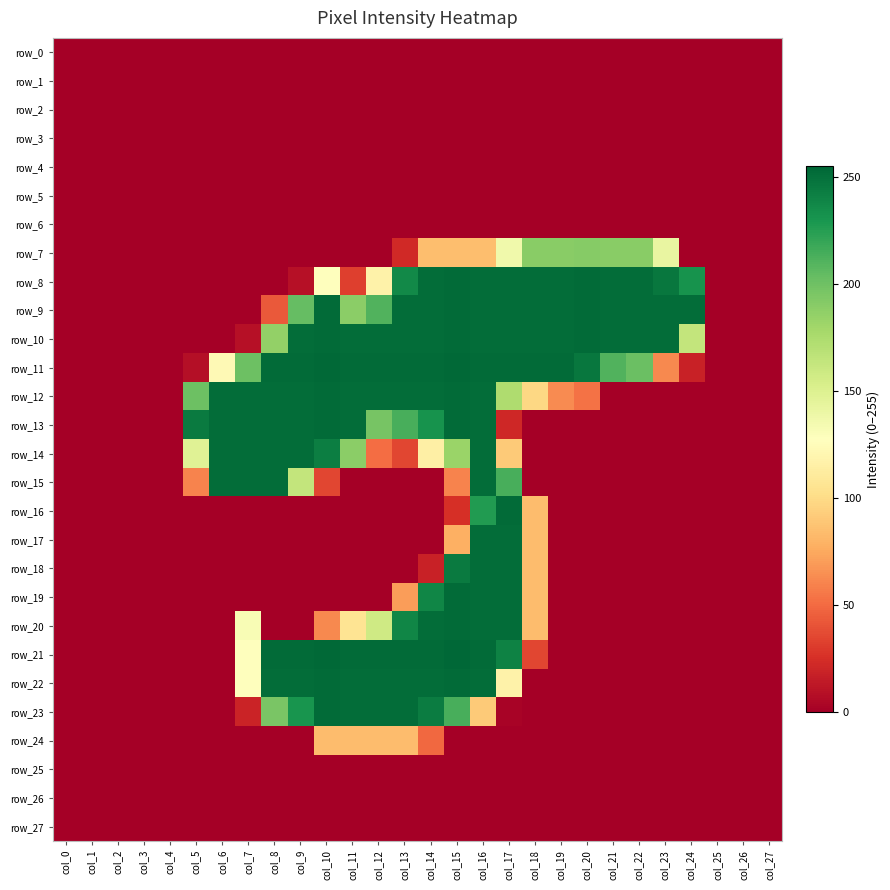

List the labels in order of row_24 value, smallest first.

col_0, col_1, col_2, col_3, col_4, col_5, col_6, col_7, col_8, col_9, col_15, col_16, col_17, col_18, col_19, col_20, col_21, col_22, col_23, col_24, col_25, col_26, col_27, col_14, col_10, col_11, col_12, col_13